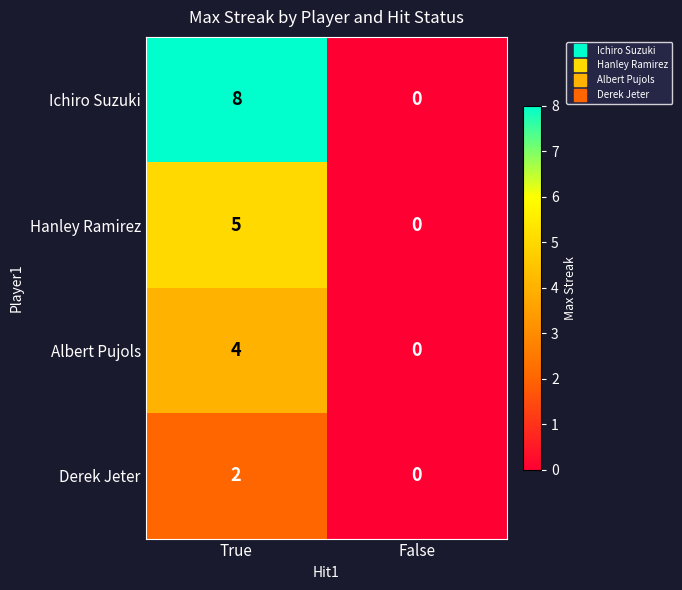

List the series in order of their peak value, highest first.

Ichiro Suzuki, Hanley Ramirez, Albert Pujols, Derek Jeter